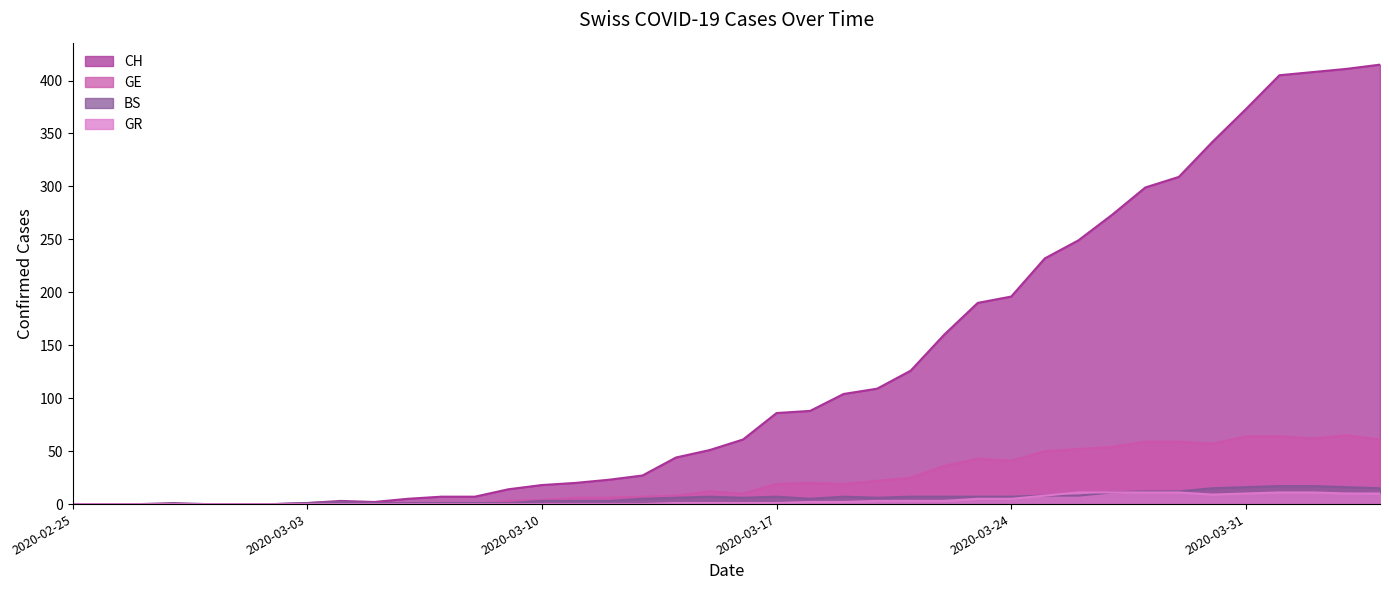

What is the label of the 14th point from the left?

2020-03-09